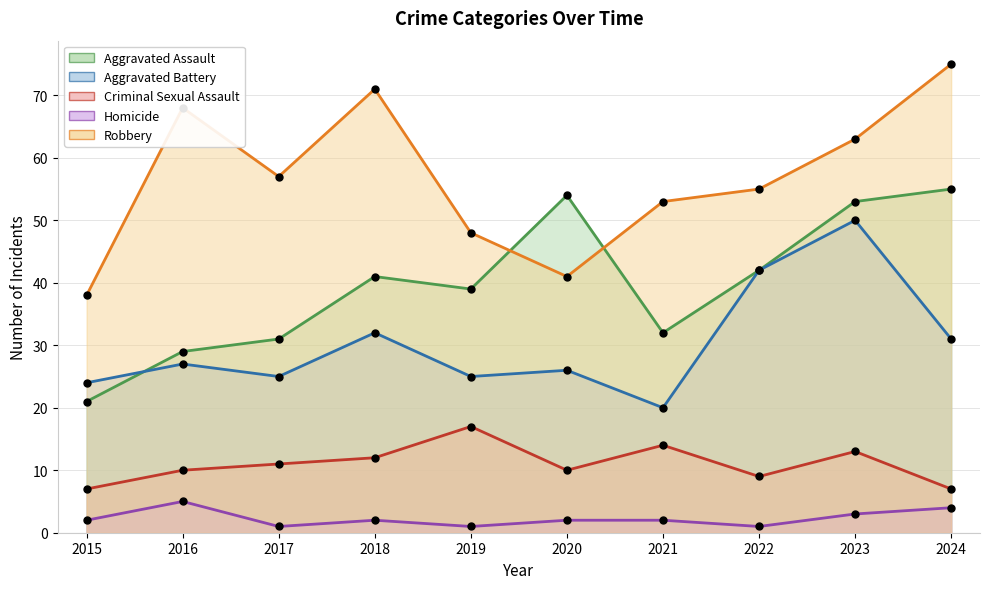

What is the total value across all series at 2021?

121